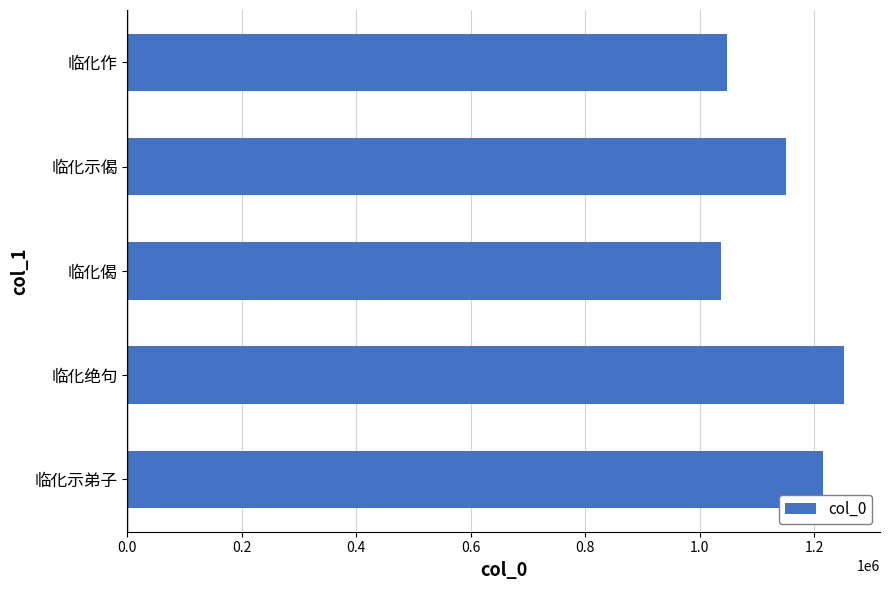

Does the chart contain any negative values?

No